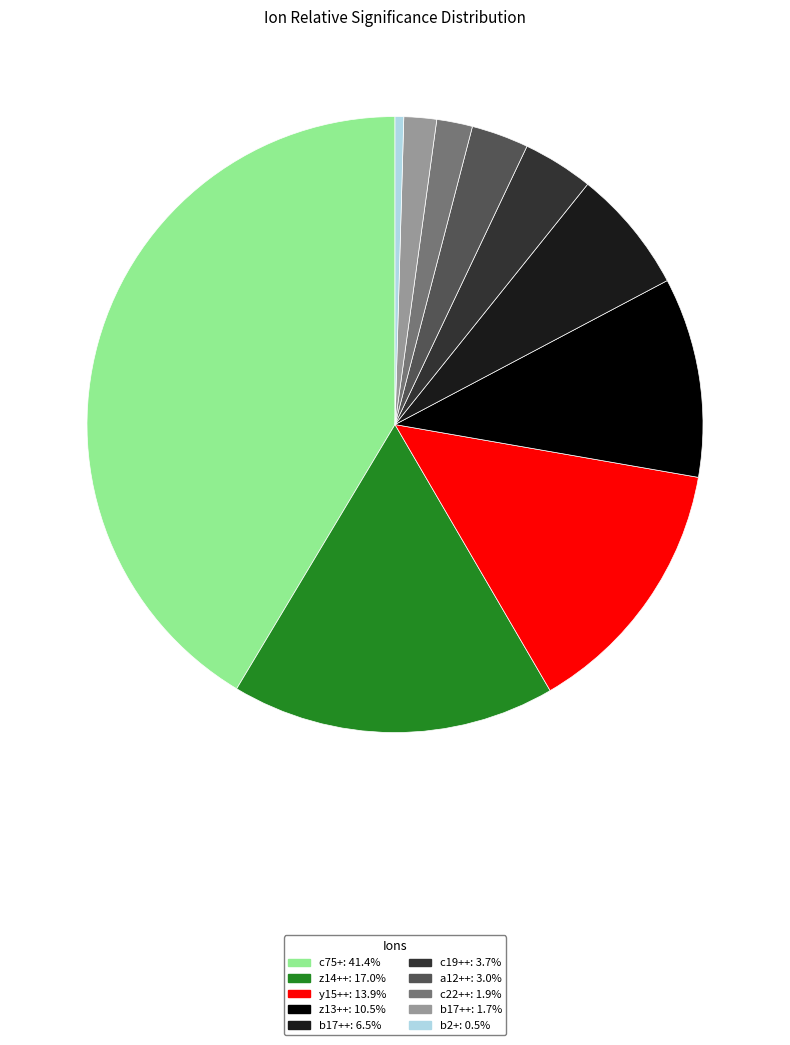

Does any single category account for the majority?

No